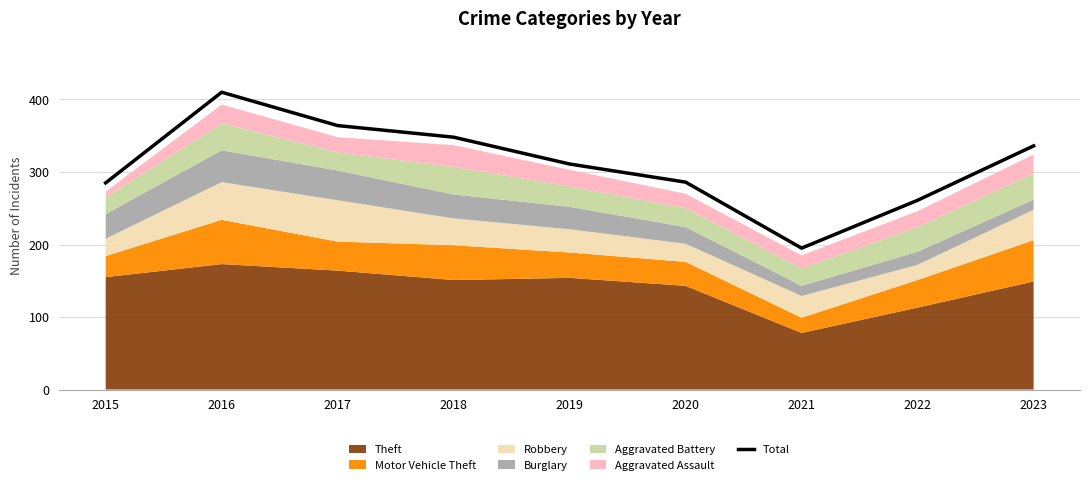

Where is the data nearest to the value 302?

2019